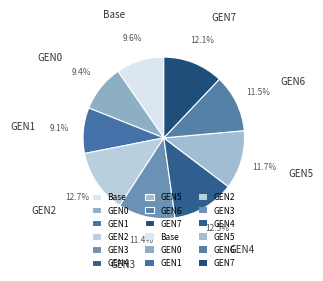

How many slices are in this pie chart?

9